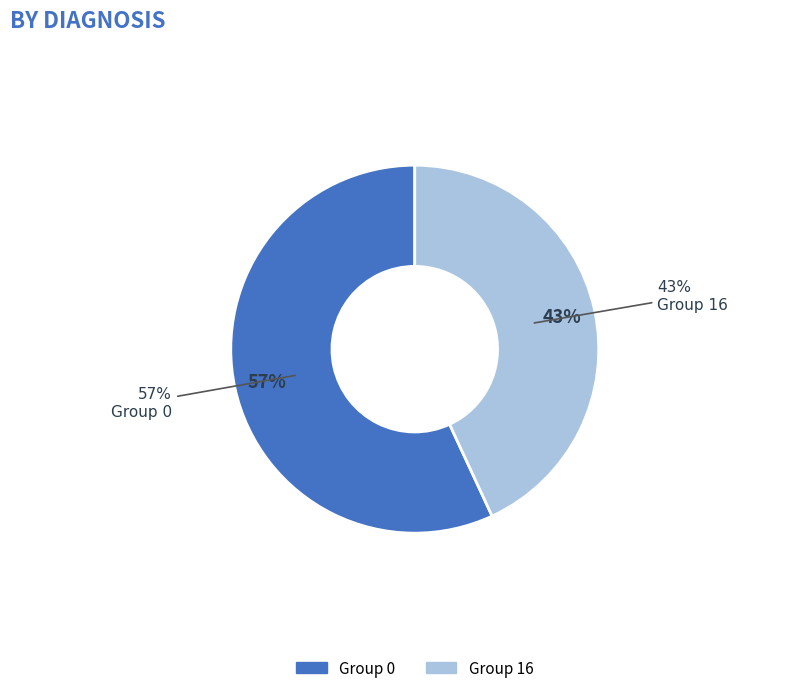

Does any single category account for the majority?

No